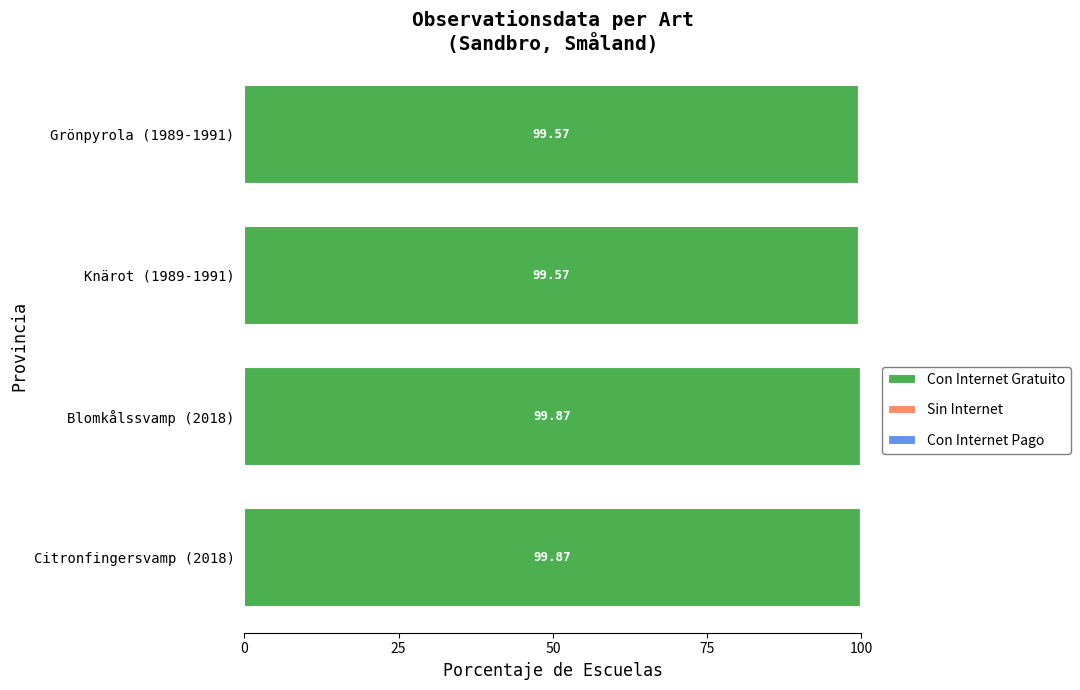

What is the sum of all Con Internet Gratuito values?

398.9